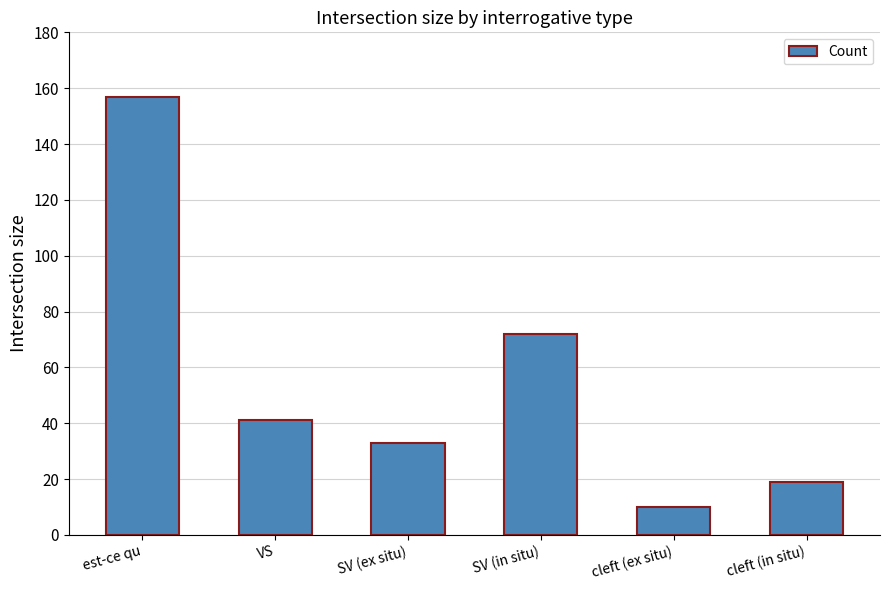

Reading right to left, what are all the values shown in this chart?

19	10	72	33	41	157